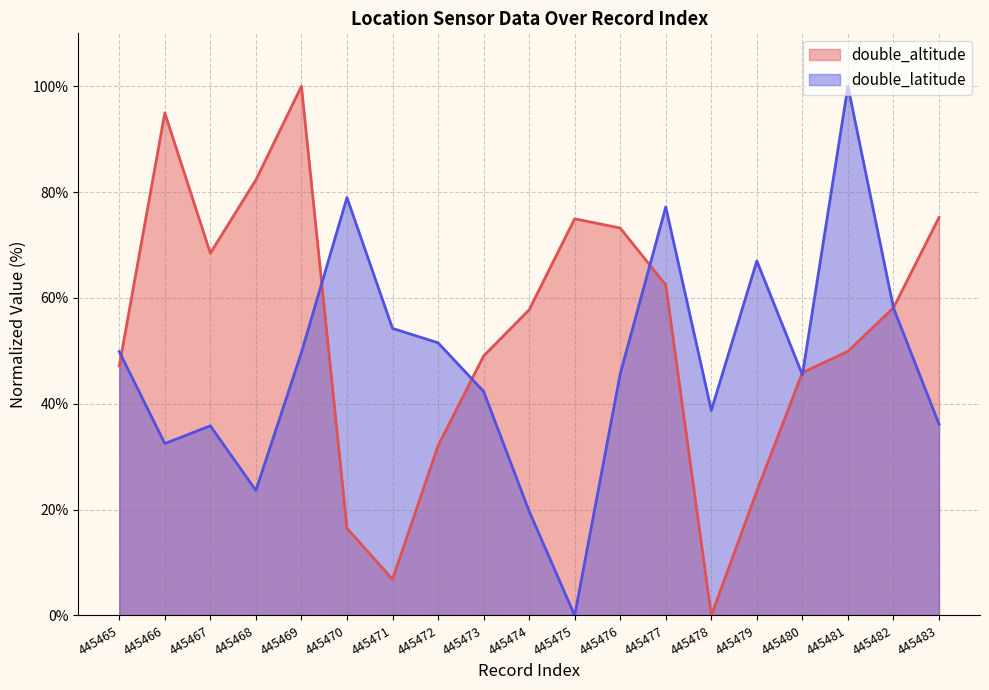

What is the spread (max minus min) of values at 445477?

14.7